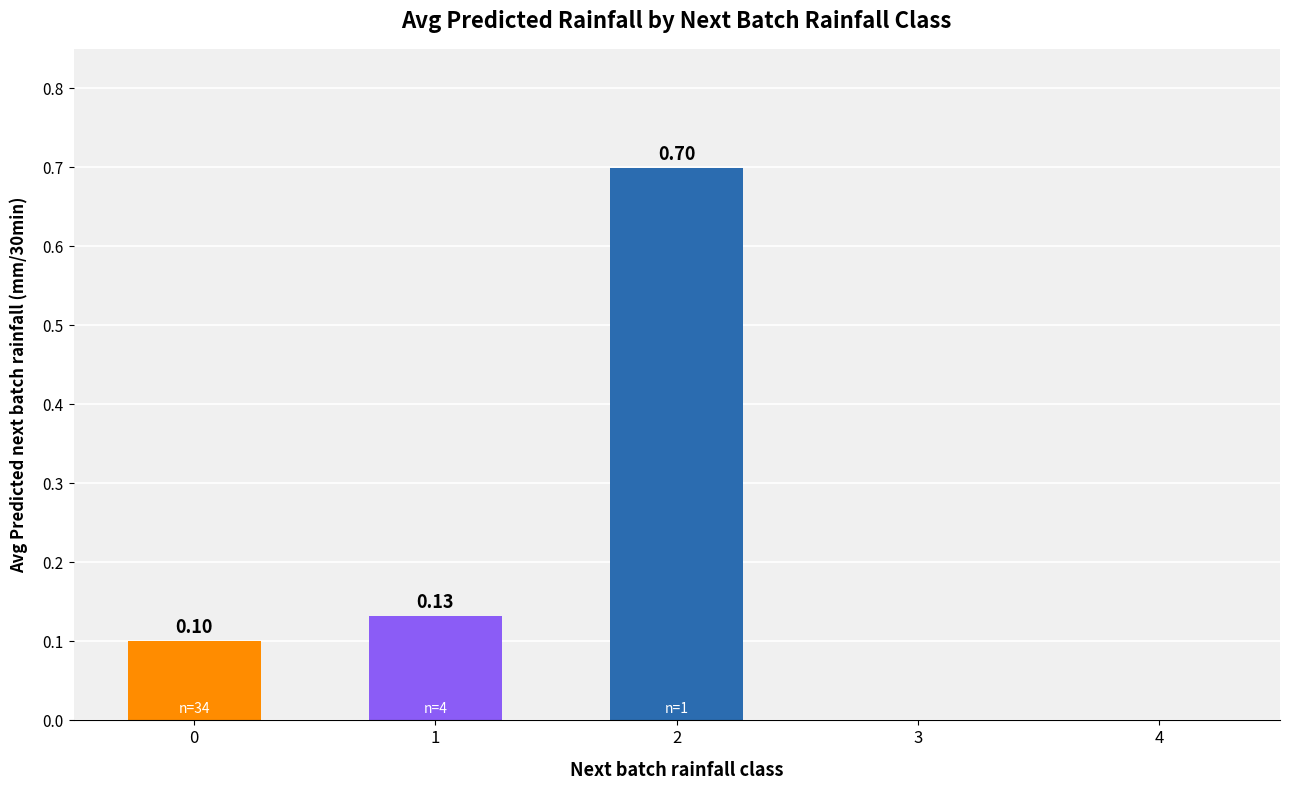

How many categories are shown in the chart?

5